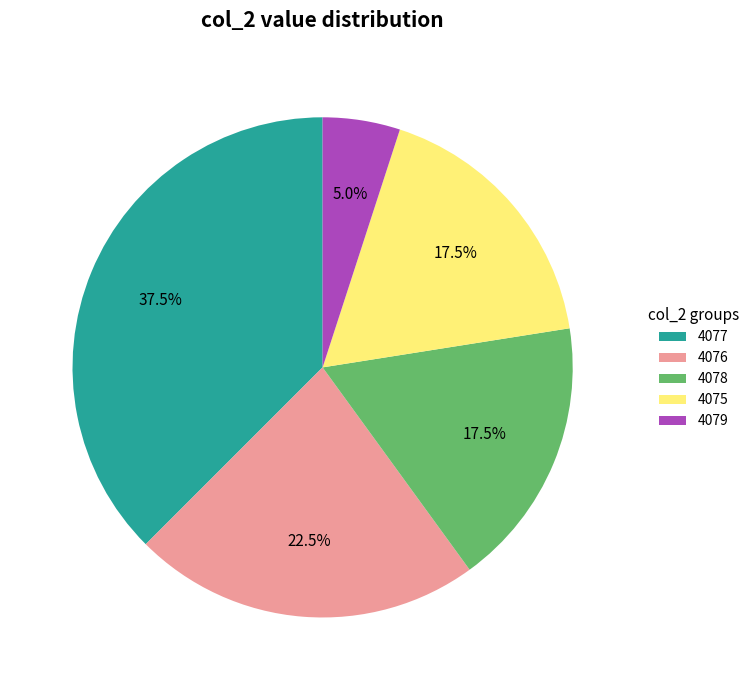

How many segments does this pie chart have?

5